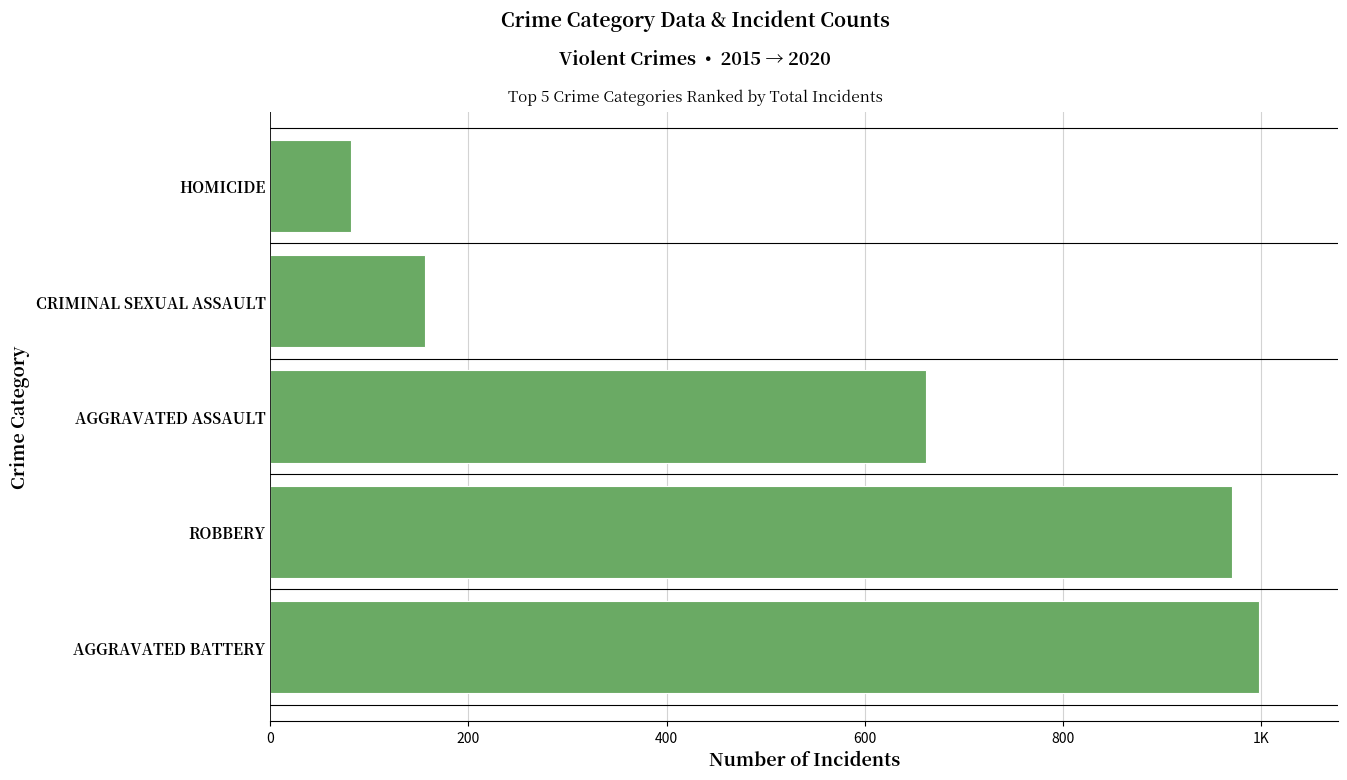

Does the chart contain any negative values?

No